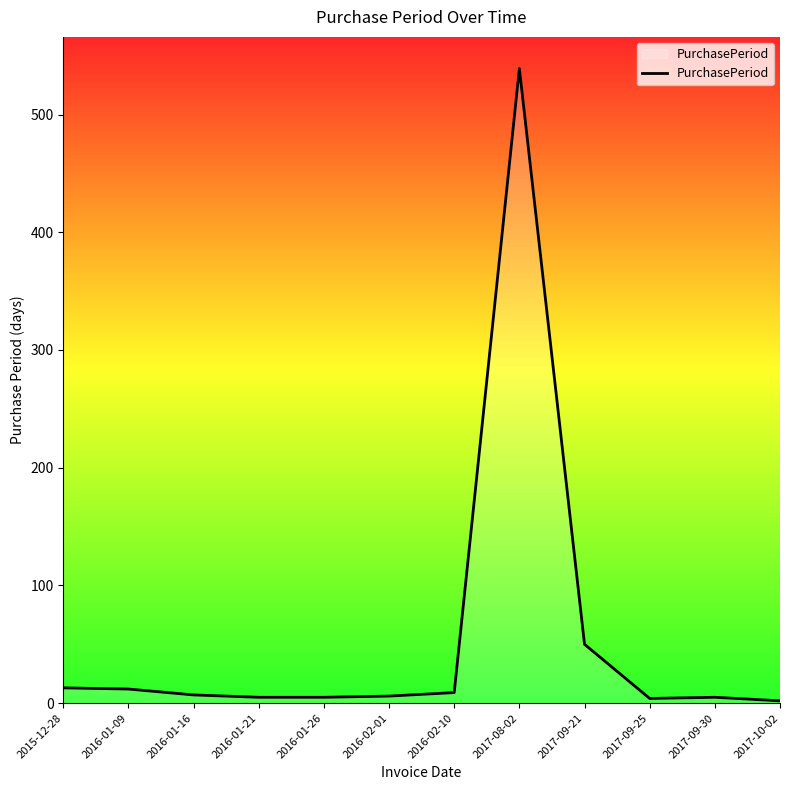

Does the chart have visible grid lines?

No